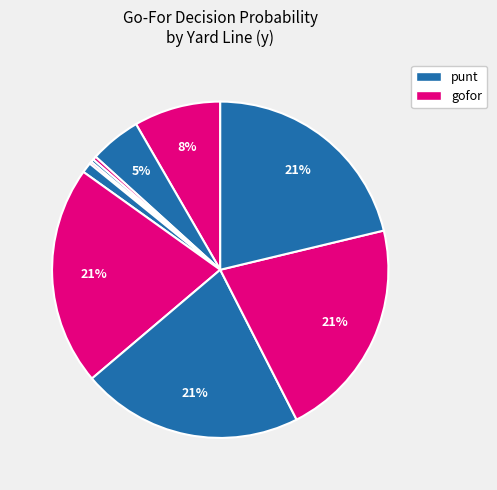

Is there any slice that represents more than half of the pie?

No